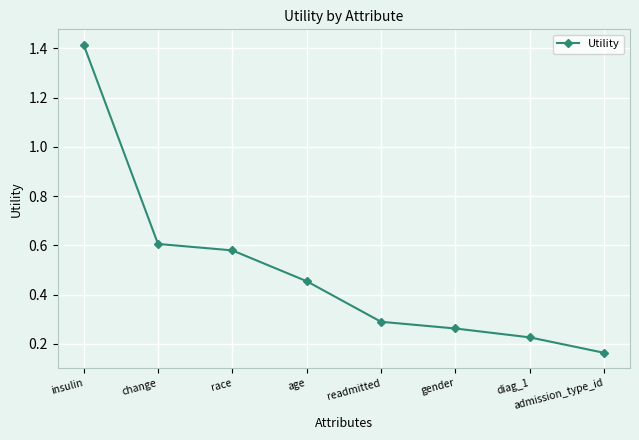

What is the difference between the maximum and minimum values?

1.3